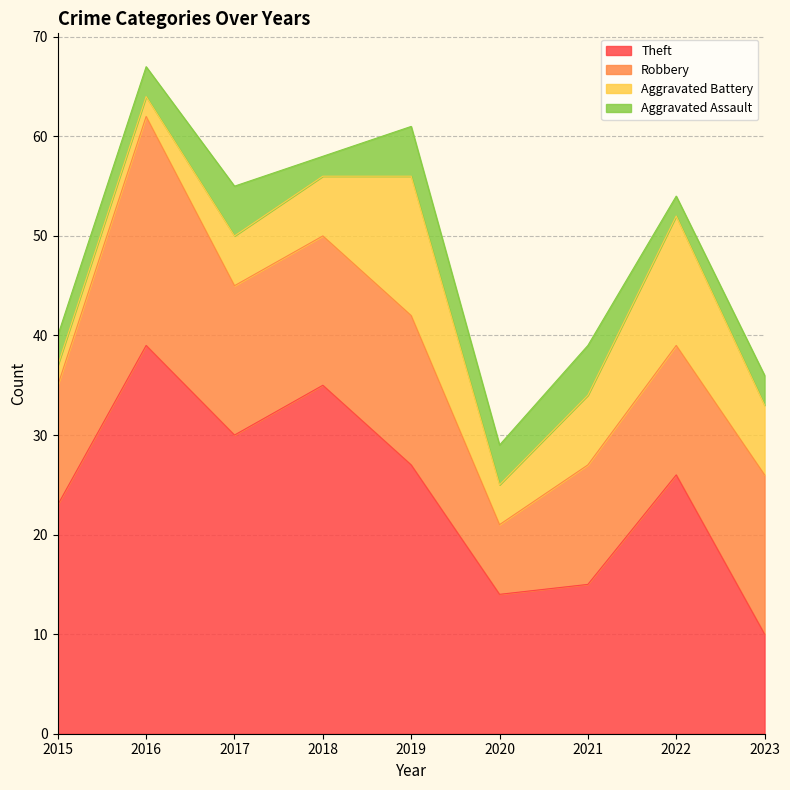

Between 2015 and 2017, which series saw the biggest shift?

Theft